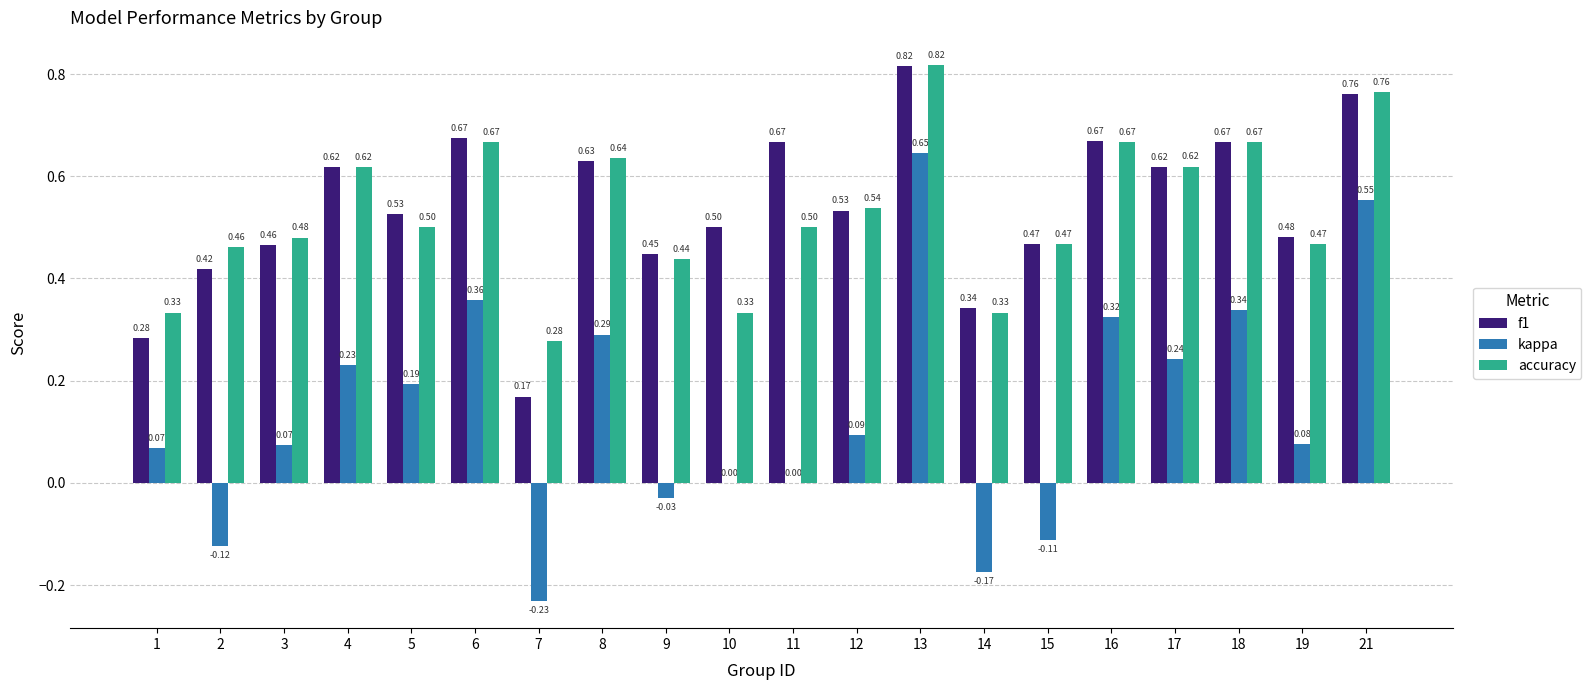

What is the sum of all accuracy values?

10.6